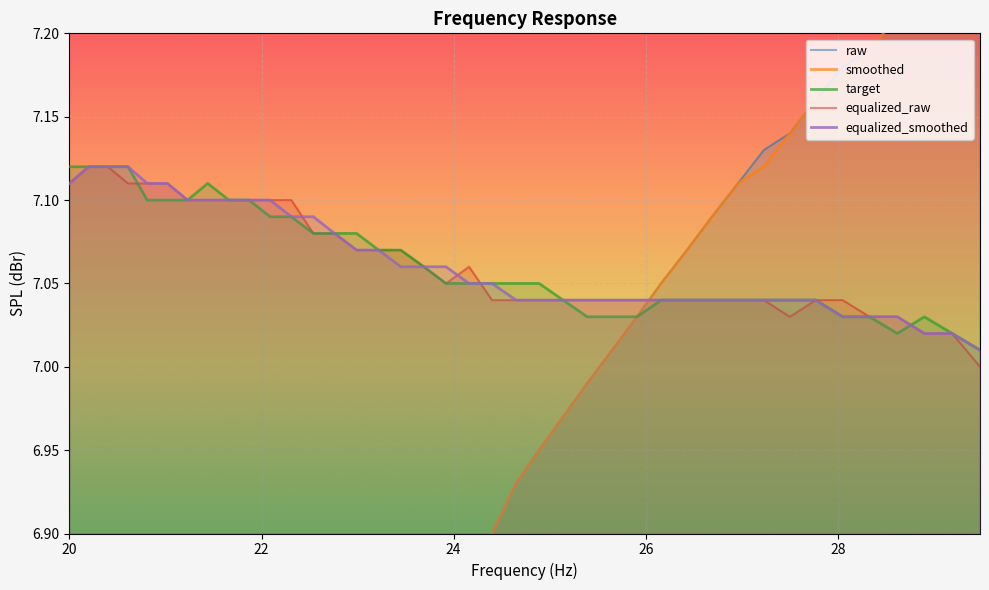

Is it true that smoothed equals 6.4 at 24?

True